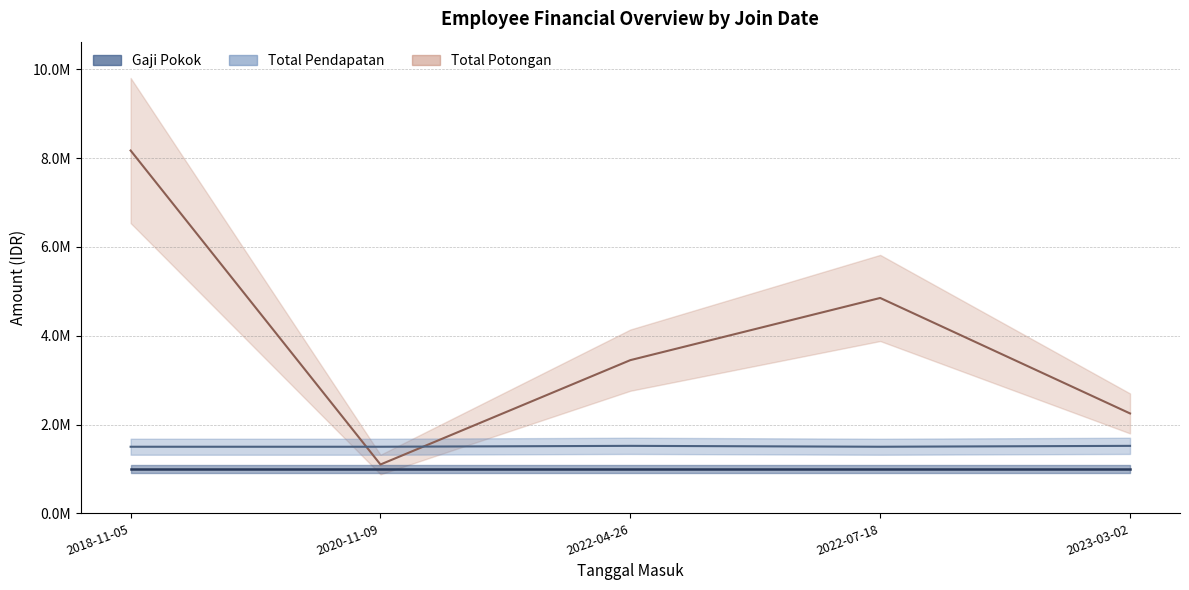

Reading right to left, transcribe all the data shown in this chart.

Total Potongan: 2250000	4850000	3450000	1100000	8170000
Total Pendapatan: 1520000	1500000	1520009	1500000	1500000
Gaji Pokok: 1000000	1000000	1000000	1000000	1000000